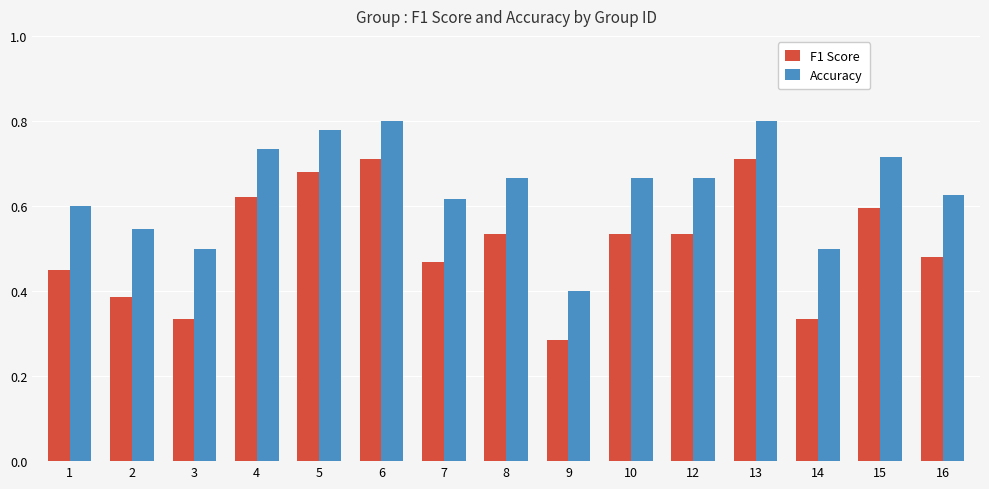

What is the sum of the Accuracy values at 6 and 7?

1.4